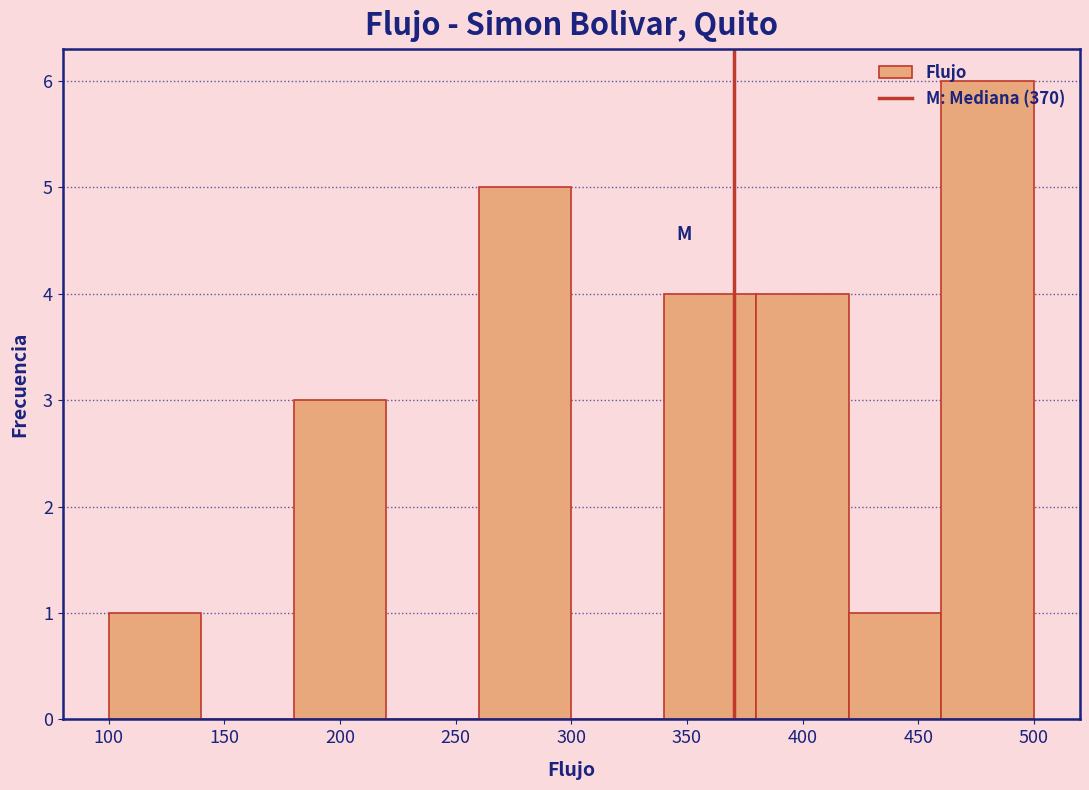

Reading left to right, transcribe this chart: for each bar, give the range it covers on the x-axis and its height. The values are not printed on the chart, so give them approximately, as read against the axis.

100 to 140: 1
140 to 180: 0
180 to 220: 3
220 to 260: 0
260 to 300: 5
300 to 340: 0
340 to 380: 4
380 to 420: 4
420 to 460: 1
460 to 500: 6